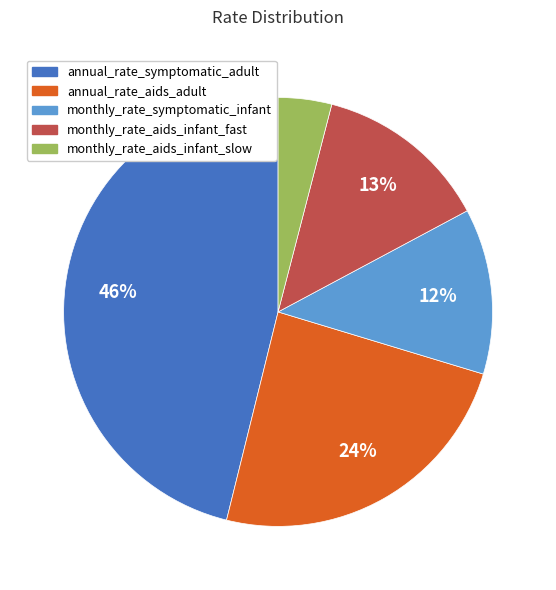

Is it true that monthly_rate_symptomatic_infant is 12% of the pie?

True